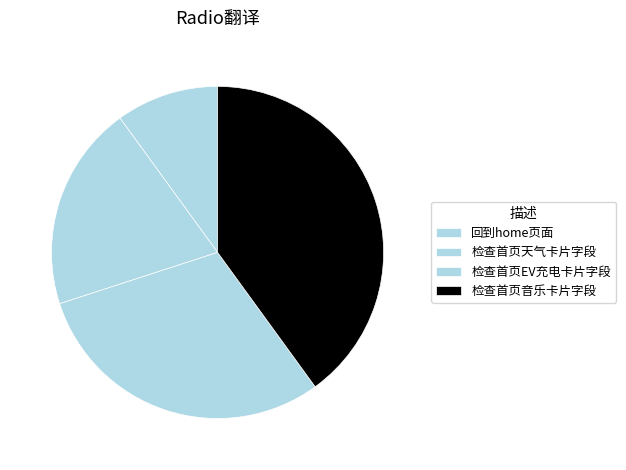

Between 检查首页天气卡片字段 and 检查首页EV充电卡片字段, which is larger?

检查首页EV充电卡片字段